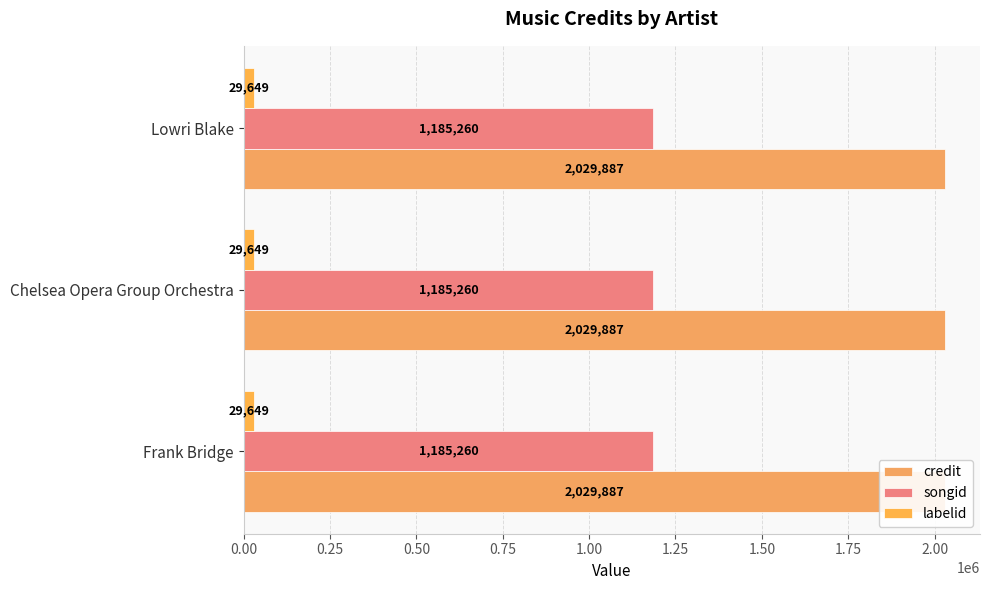

What are all the series names shown in the legend?

credit, songid, labelid